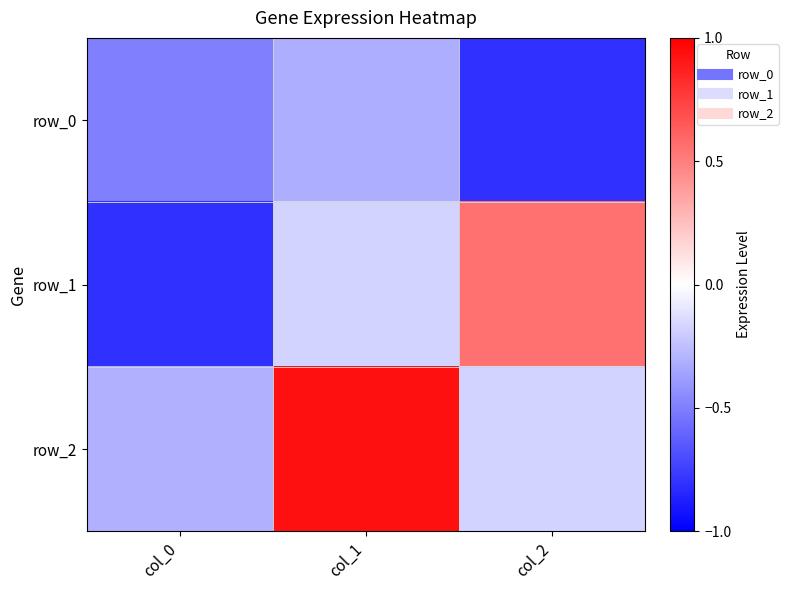

Which has a higher value, col_1 or col_0?

col_1